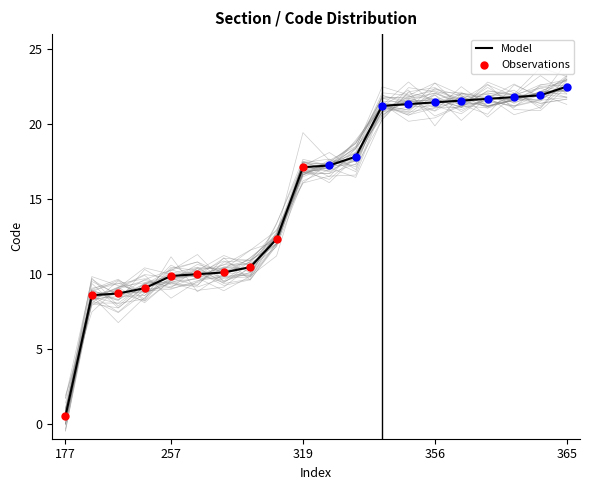

Is the value of Model at 278 greater than the value of Observations at 250?

Yes